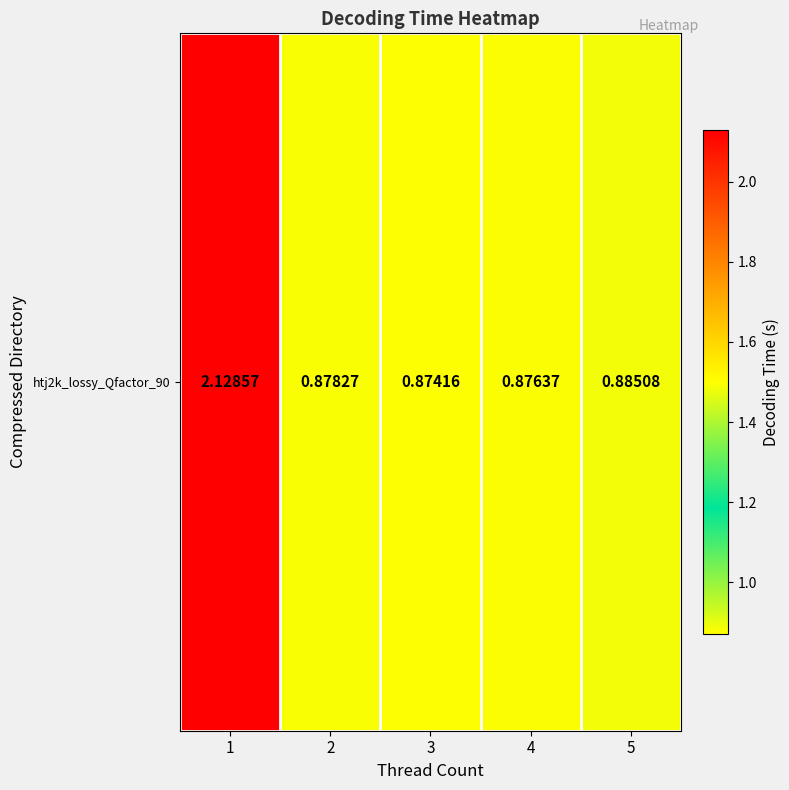

What is the change in value from 1 to 5?

-1.2